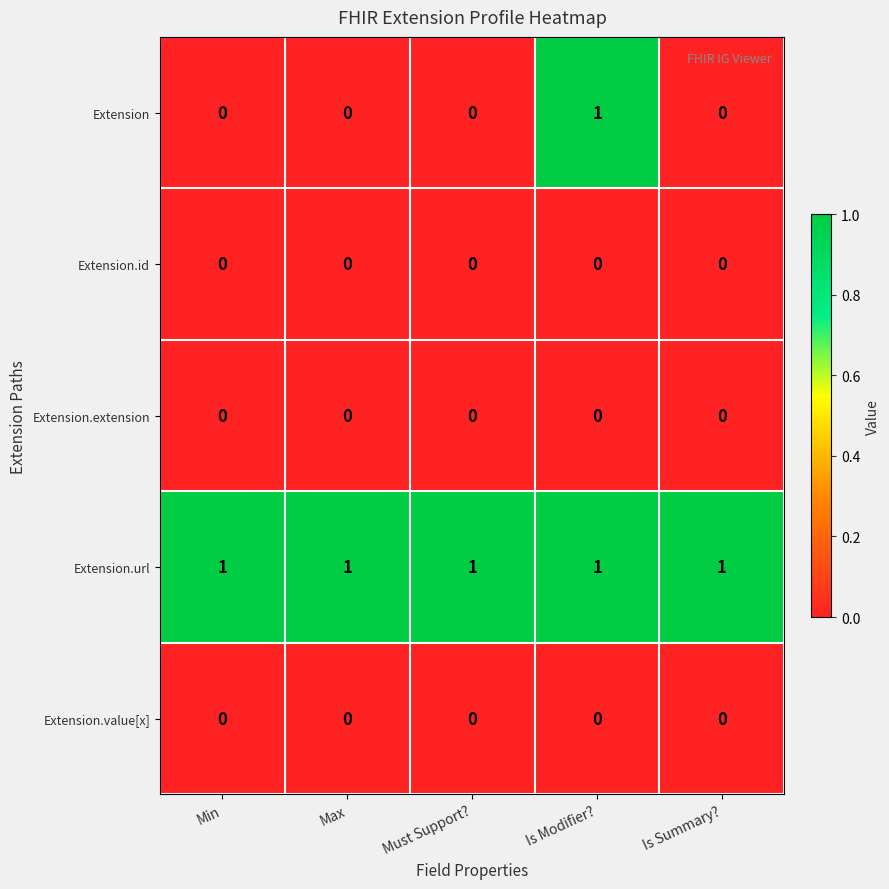

Which series has the largest total across all categories?

Extension.url